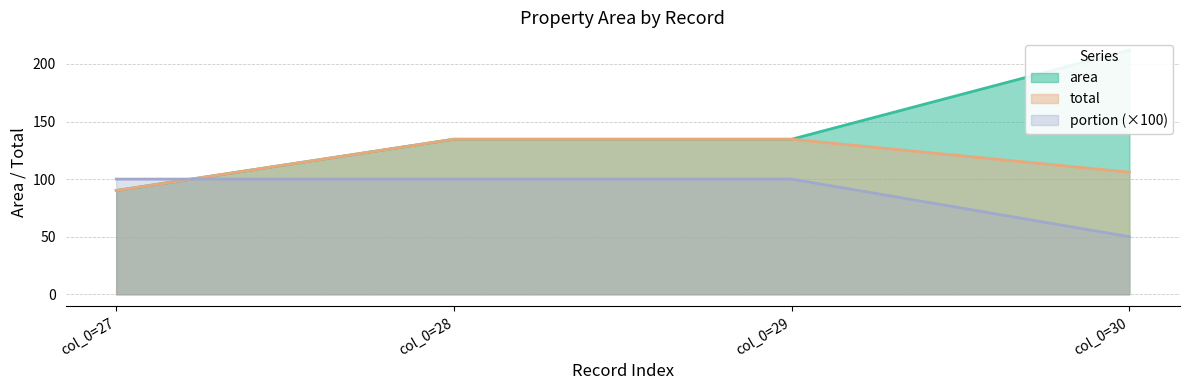

What is the difference between the maximum and minimum values in the portion series?

50.0